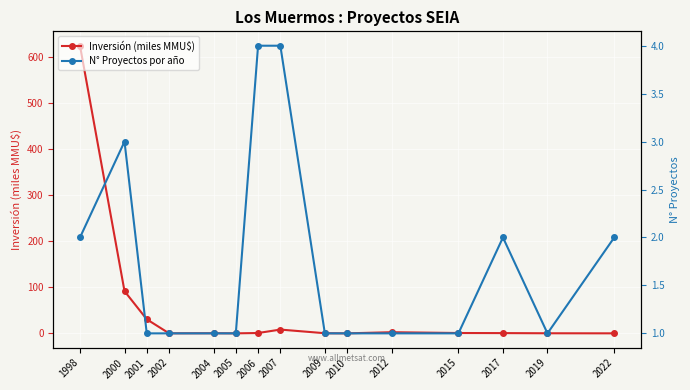

Reading left to right, list all the values displayed in this chart.

Inversión (miles MMU$): 1998=624.0	2000=91.5	2001=30.5	2002=0.1	2004=0.3	2005=0.0	2006=0.7	2007=8.2	2009=0.3	2010=0.0	2012=2.5	2015=0.8	2017=0.6	2019=0.2	2022=0.0
N° Proyectos por año: 1998=2.0	2000=3.0	2001=1.0	2002=1.0	2004=1.0	2005=1.0	2006=4.0	2007=4.0	2009=1.0	2010=1.0	2012=1.0	2015=1.0	2017=2.0	2019=1.0	2022=2.0